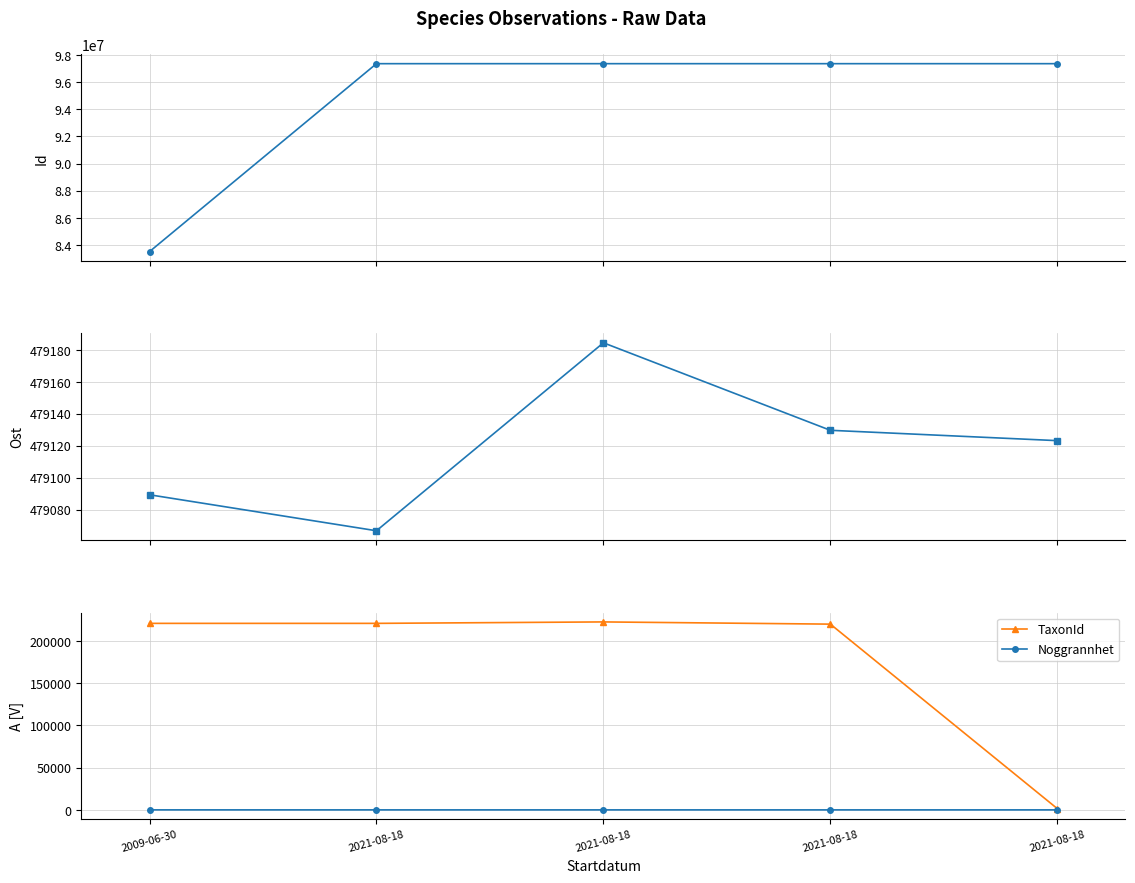

Reading left to right, extract all data points from this chart.

Id: 2009-06-30=83508683.0	2021-08-18=97356849.0	2021-08-18=97356845.0	2021-08-18=97356846.0	2021-08-18=97356916.0
Ost: 2009-06-30=479089.3	2021-08-18=479066.7	2021-08-18=479184.4	2021-08-18=479129.6	2021-08-18=479123.2
TaxonId: 2009-06-30=220785.0	2021-08-18=220785.0	2021-08-18=222498.0	2021-08-18=219875.0	2021-08-18=1469.0
Noggrannhet: 2009-06-30=25.0	2021-08-18=10.0	2021-08-18=10.0	2021-08-18=10.0	2021-08-18=5.0